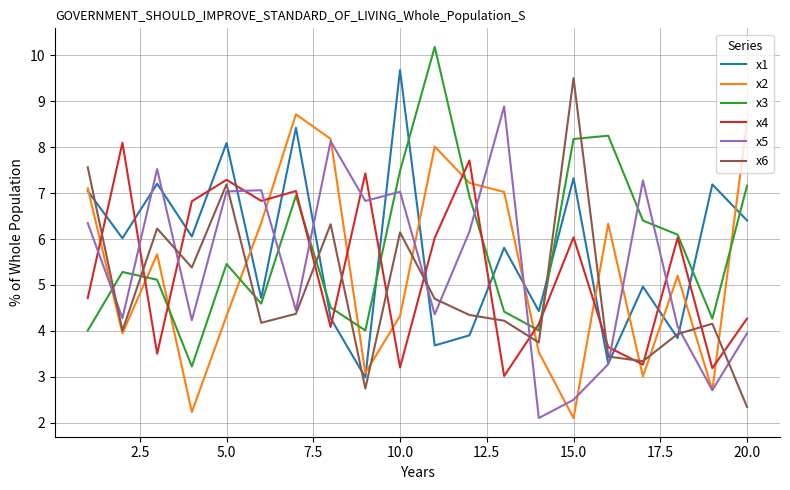

Is this an area chart (filled region under the line)?

No